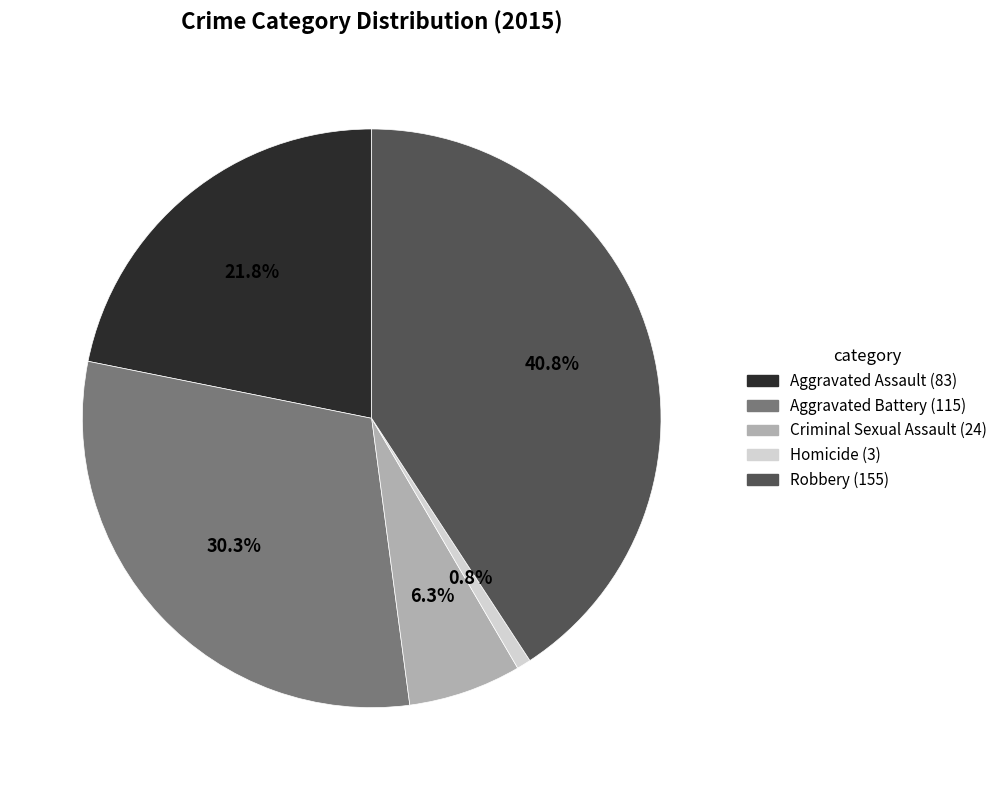

Approximately how many times larger is the value at Robbery compared to Criminal Sexual Assault?

6.5